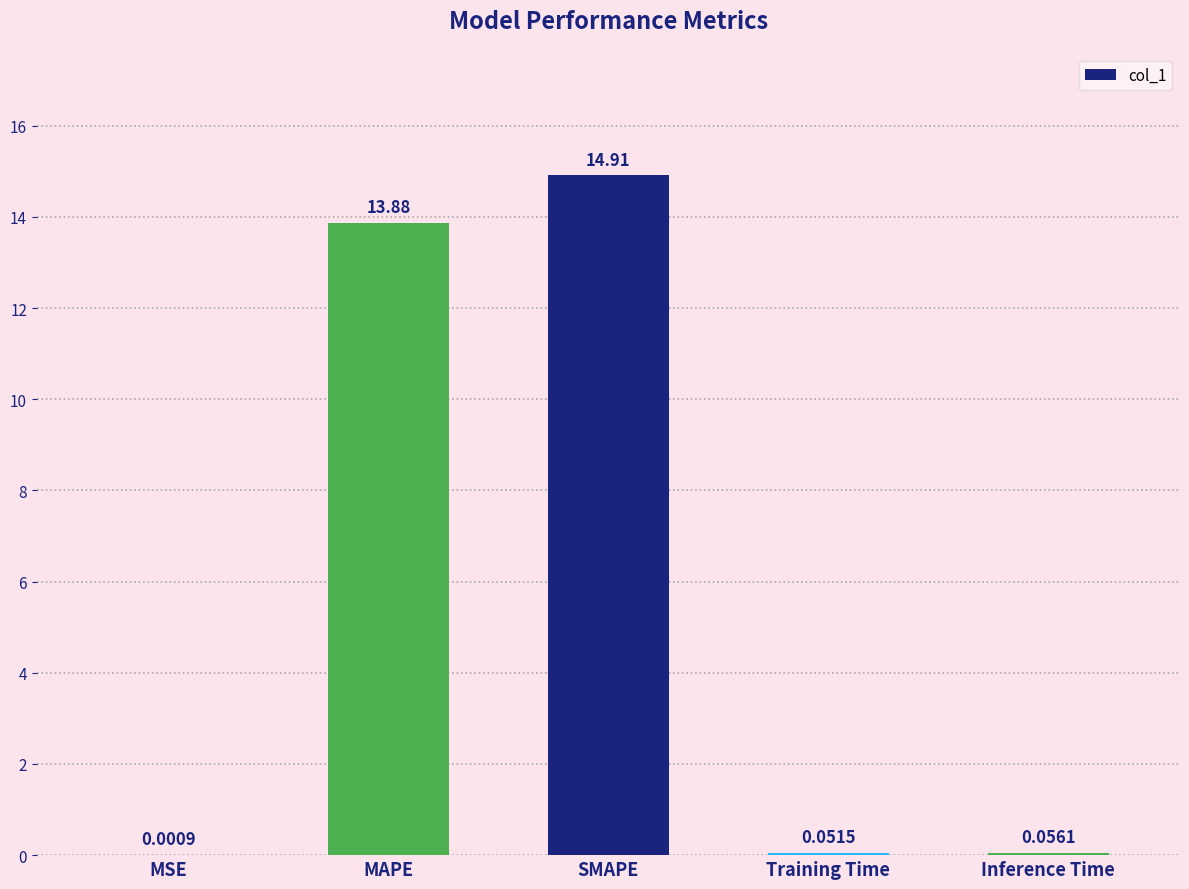

How many series are shown in this chart?

1